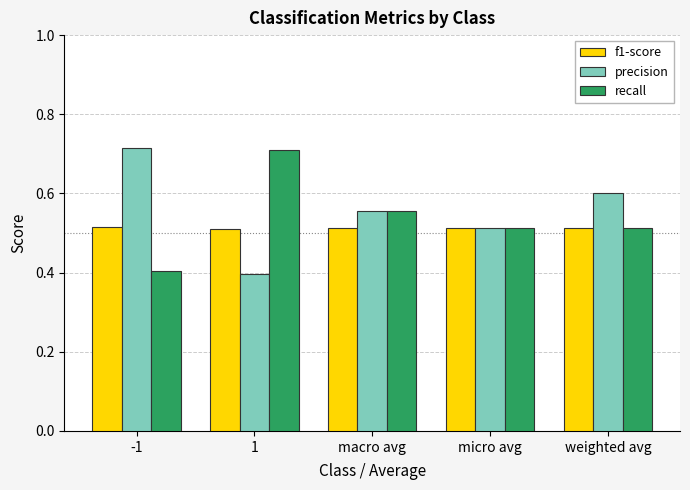

What is the sum of the recall values at micro avg and macro avg?

1.1